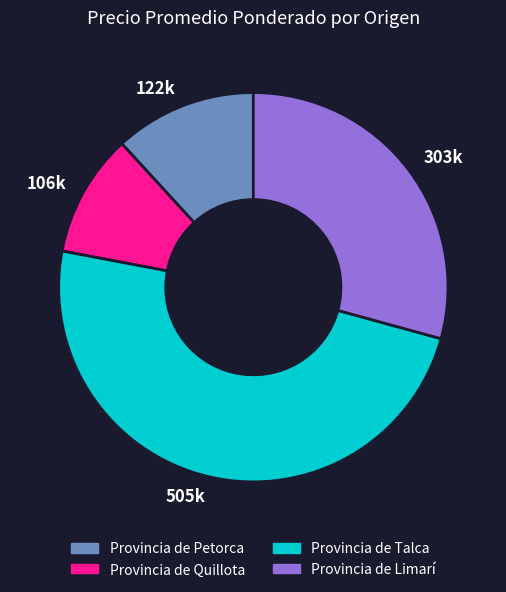

Which slice is the smallest?

Provincia de Quillota